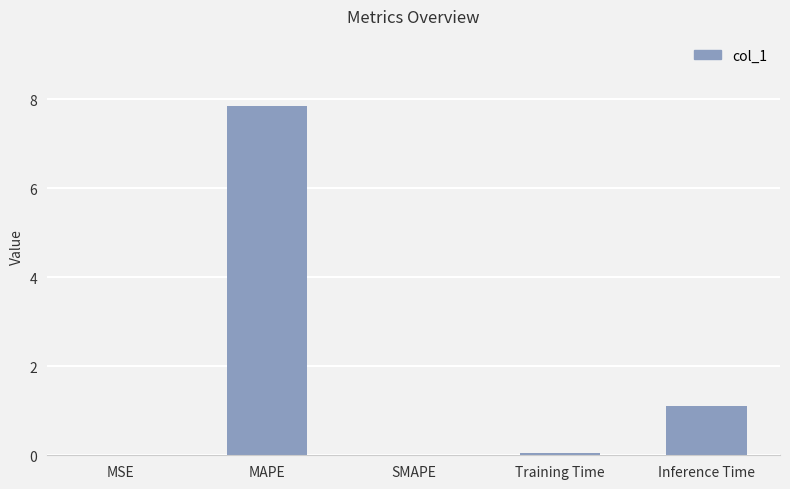

The chart shows a value of 0.0 at MSE. True or false?

True